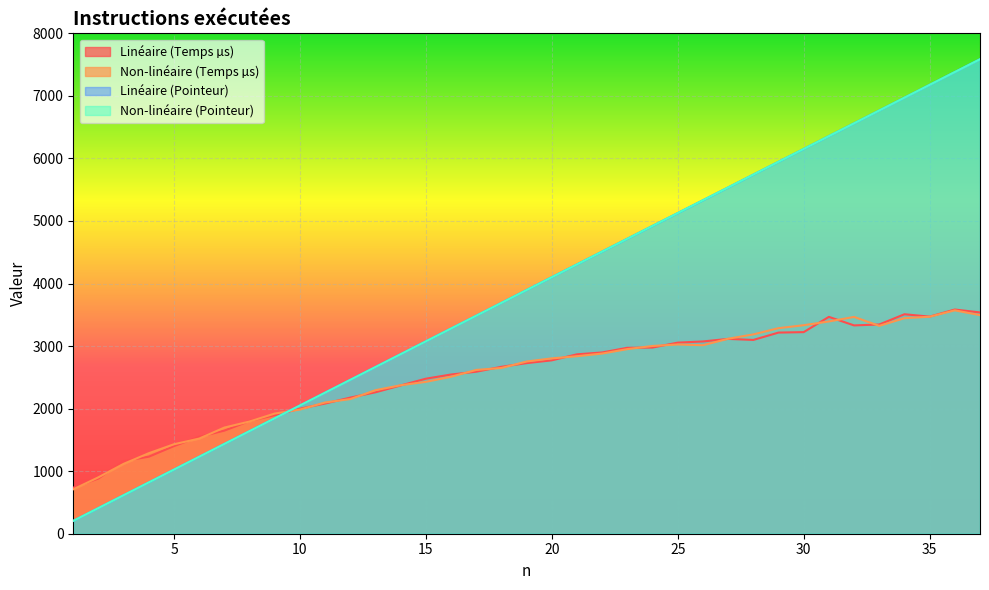

What are all the series names shown in the legend?

Linéaire (Temps µs), Non-linéaire (Temps µs), Linéaire (Pointeur), Non-linéaire (Pointeur)